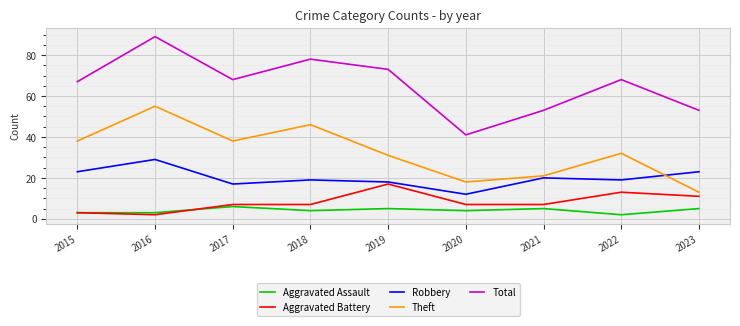

In Theft, how many points are lower than both neighbors (excluding endpoints)?

2